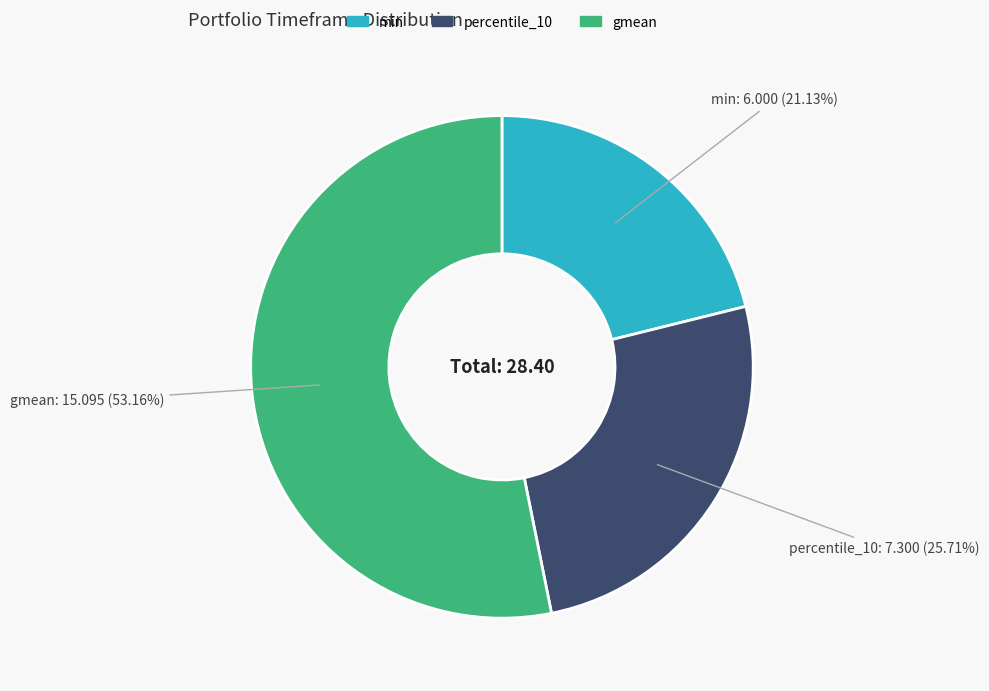

Between percentile_10 and min, which is larger?

percentile_10